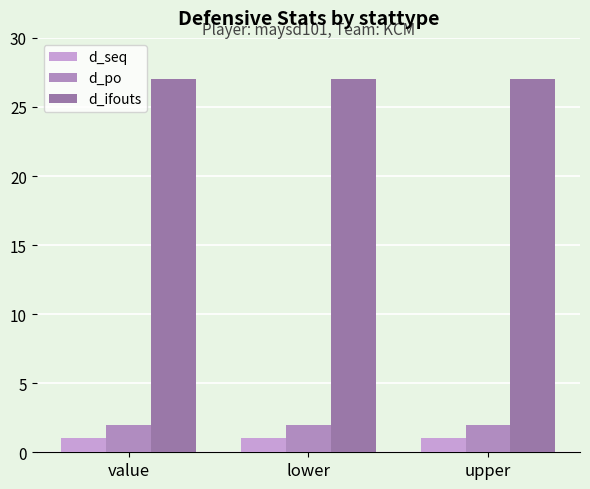

The value of d_seq at lower is 1. True or false?

True